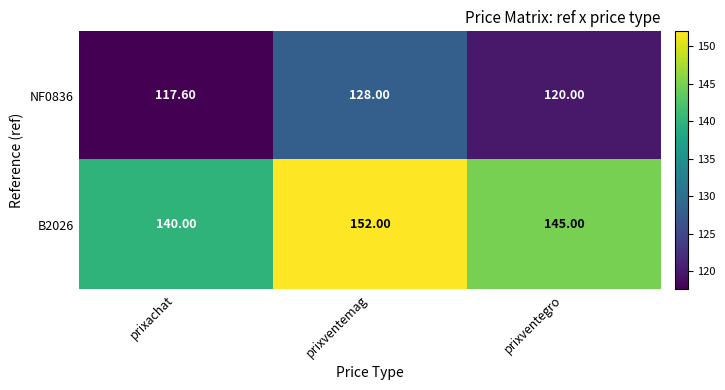

Which series has the widest spread of values?

B2026